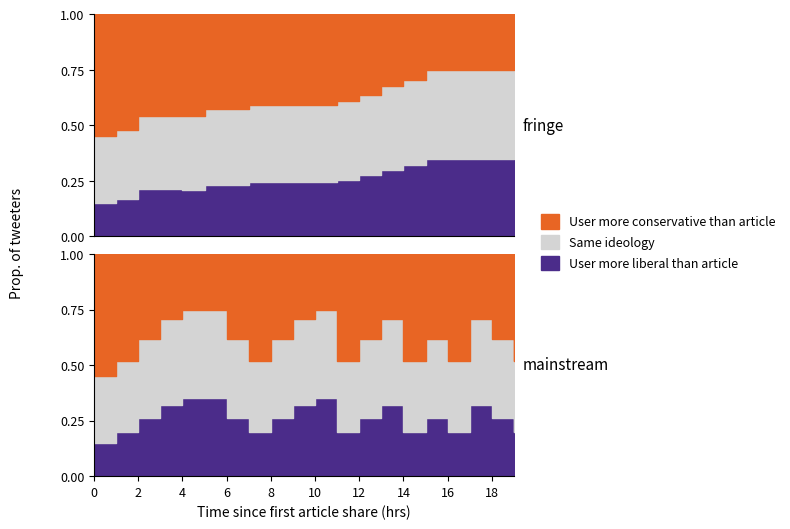

How many interior local peaks does the str_id_mainstream series have?

4